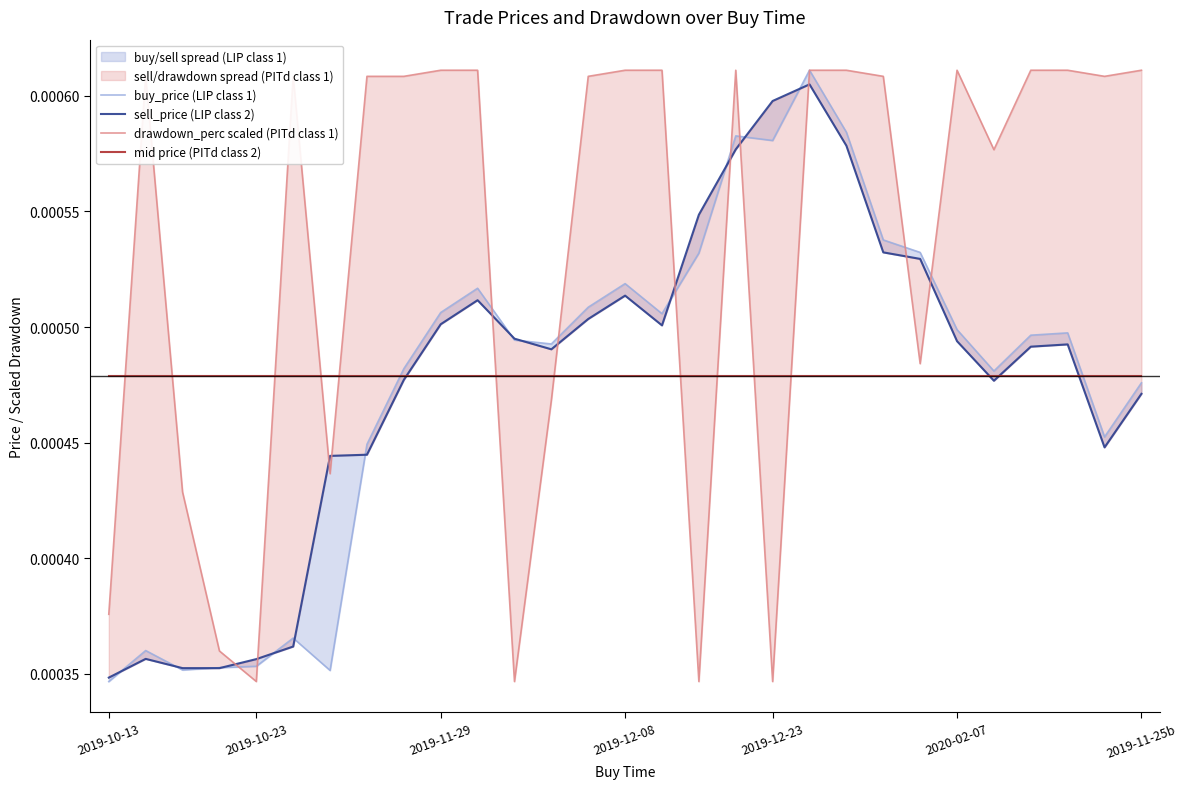

After their last crossing, which series has the higher values: mid price (PITd class 2) or buy_price (LIP class 1)?

mid price (PITd class 2)